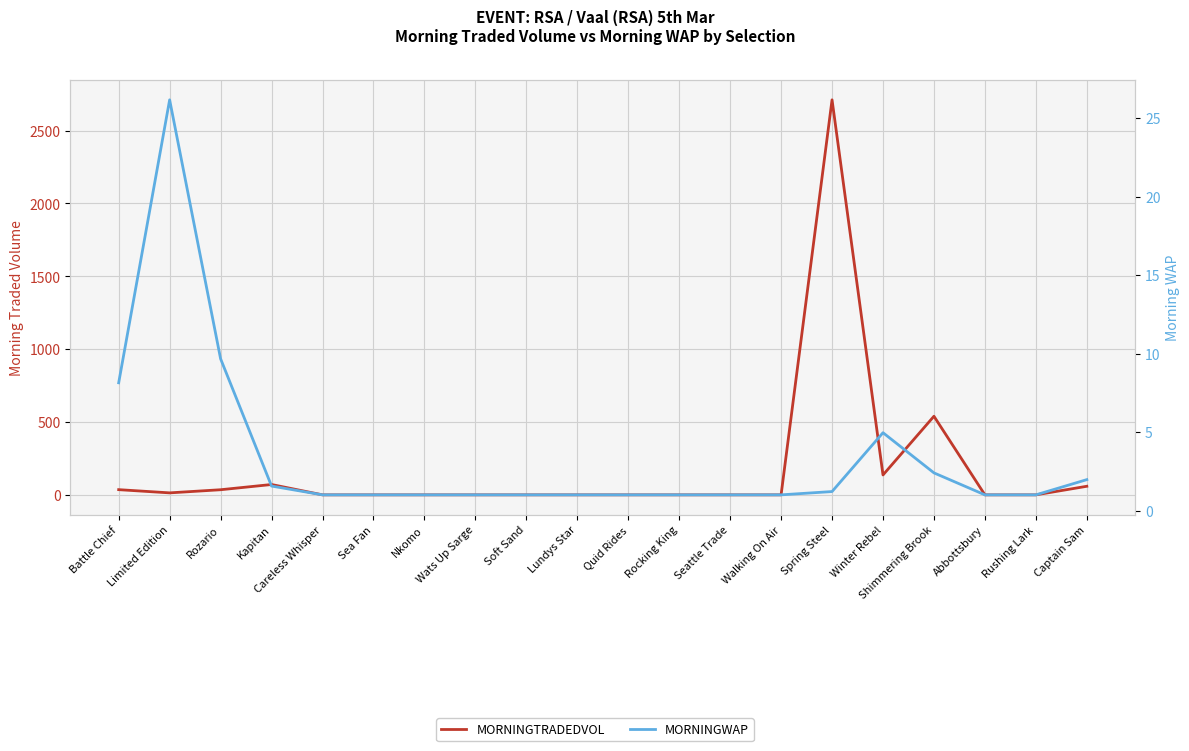

Reading left to right, what are all the values shown in this chart?

MORNINGTRADEDVOL: Battle Chief=35.6	Limited Edition=13.6	Rozario=35.1	Kapitan=71.0	Careless Whisper=0.0	Sea Fan=0.0	Nkomo=0.0	Wats Up Sarge=0.0	Soft Sand=0.0	Lundys Star=0.0	Quid Rides=0.0	Rocking King=0.0	Seattle Trade=0.0	Walking On Air=0.0	Spring Steel=2711.3	Winter Rebel=136.5	Shimmering Brook=539.5	Abbottsbury=0.0	Rushing Lark=0.0	Captain Sam=58.9
MORNINGWAP: Battle Chief=8.1	Limited Edition=26.2	Rozario=9.7	Kapitan=1.6	Careless Whisper=1.0	Sea Fan=1.0	Nkomo=1.0	Wats Up Sarge=1.0	Soft Sand=1.0	Lundys Star=1.0	Quid Rides=1.0	Rocking King=1.0	Seattle Trade=1.0	Walking On Air=1.0	Spring Steel=1.2	Winter Rebel=5.0	Shimmering Brook=2.4	Abbottsbury=1.0	Rushing Lark=1.0	Captain Sam=2.0